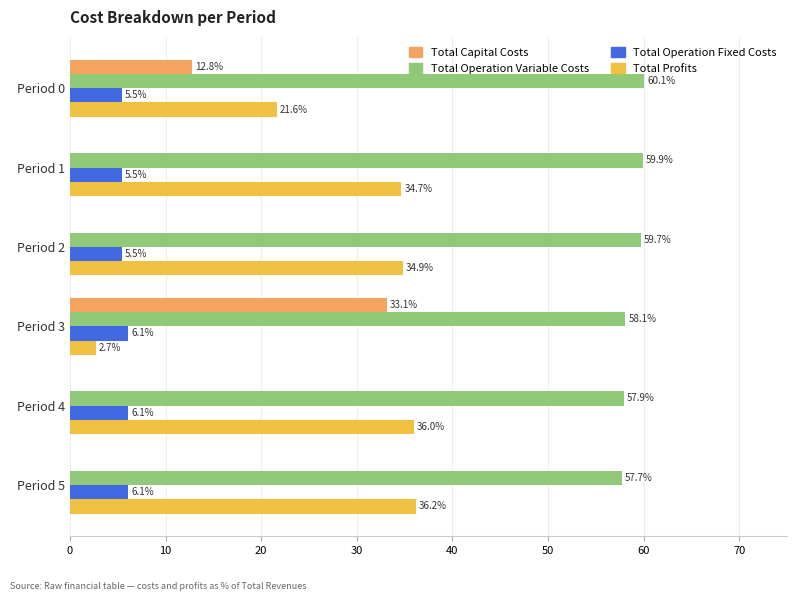

Which series has the largest total across all categories?

Total Operation Variable Costs